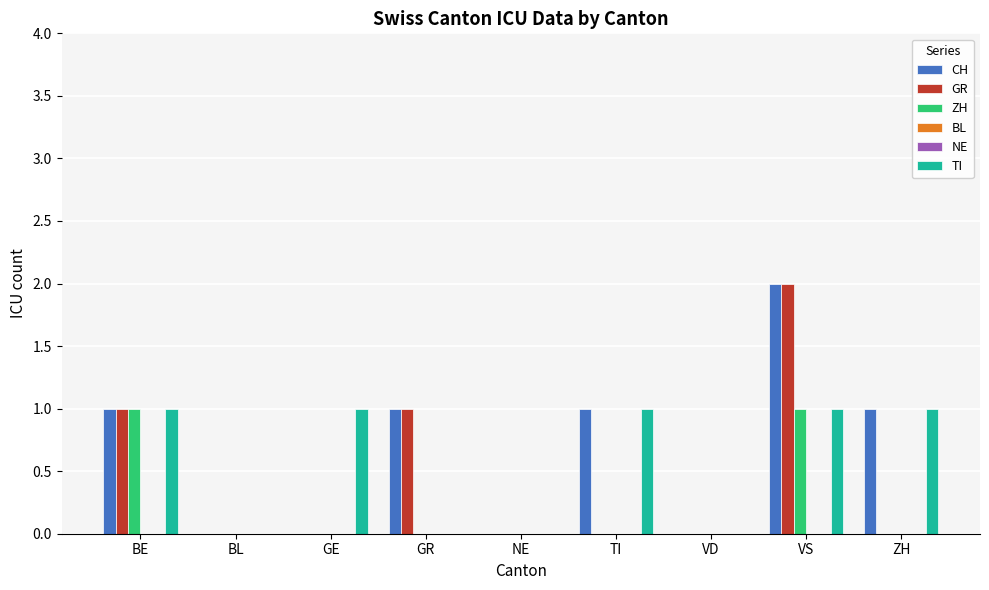

What are all the series names shown in the legend?

CH, GR, ZH, BL, NE, TI